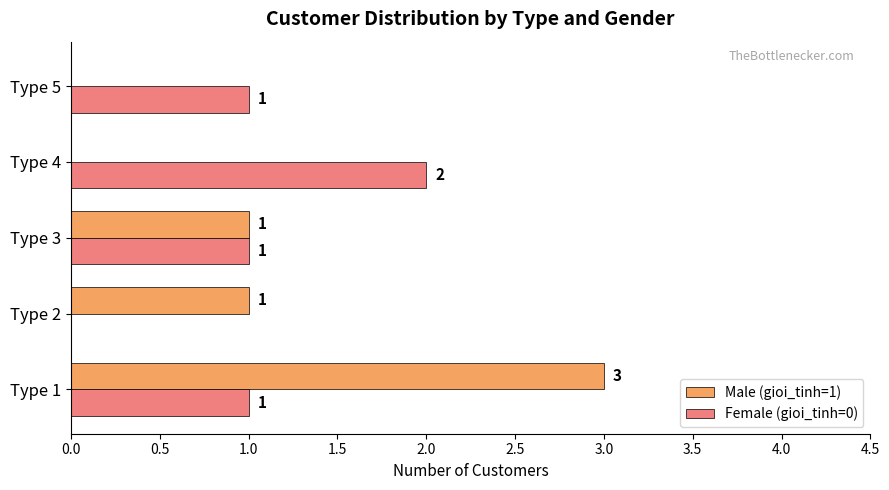

Is the value of Male (gioi_tinh=1) at Type 5 greater than the value of Female (gioi_tinh=0) at Type 5?

No